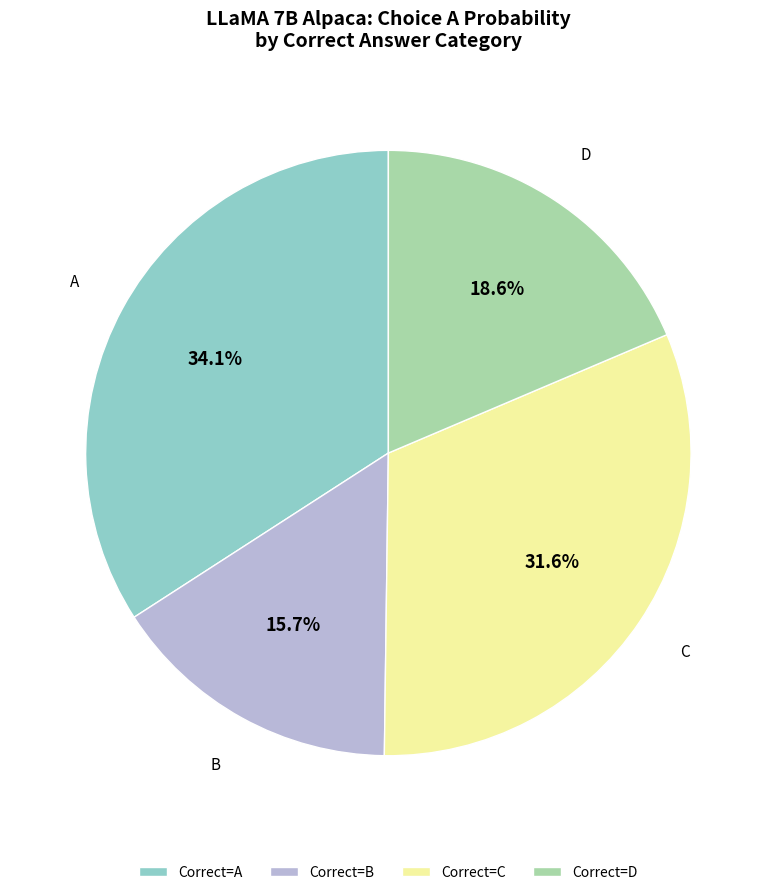

What is the largest slice in the pie chart?

Correct=A